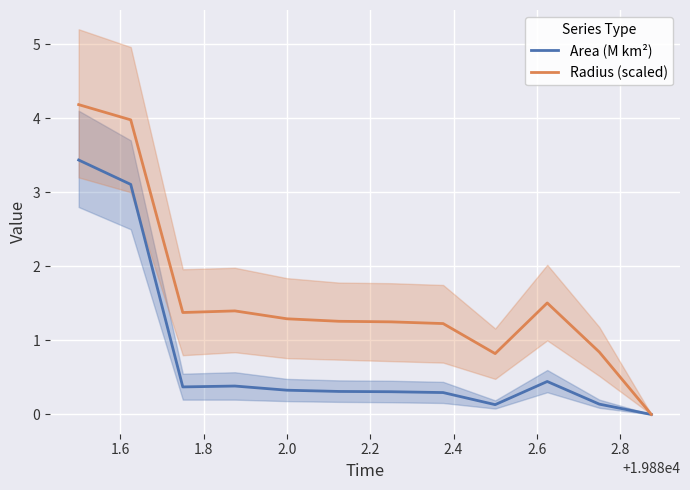

Which series has the largest range (max minus min)?

Radius (scaled)